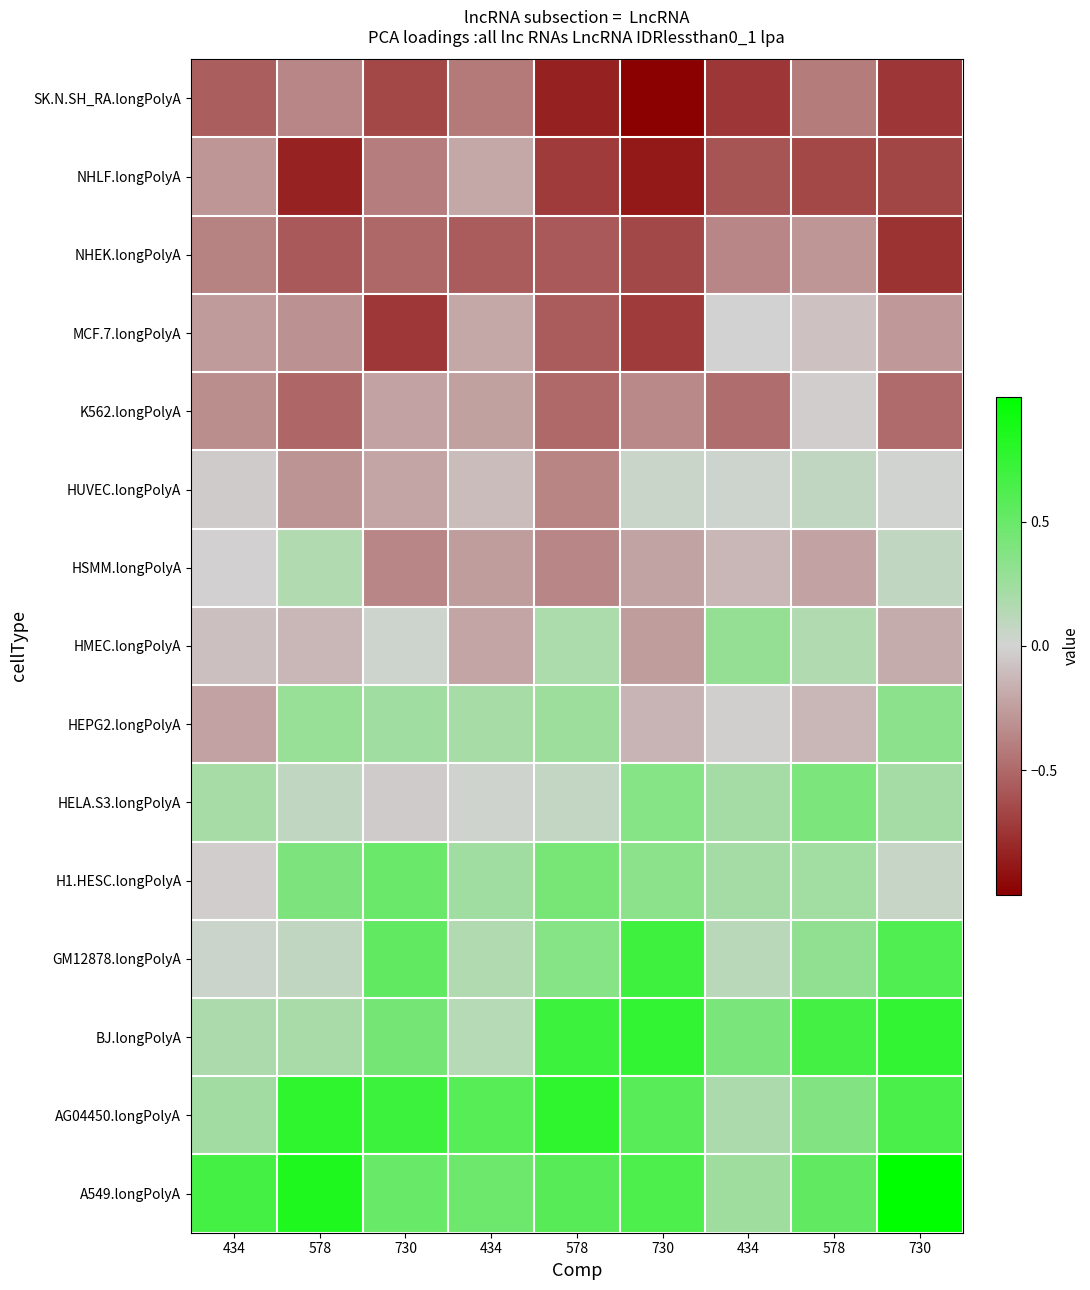

Reading left to right, list all the values displayed in this chart.

SK.N.SH_RA.longPolyA: 434=-0.6	578=-0.4	730=-0.7	434=-0.4	578=-0.8	730=-1.0	434=-0.7	578=-0.4	730=-0.7
NHLF.longPolyA: 434=-0.3	578=-0.8	730=-0.4	434=-0.2	578=-0.7	730=-0.9	434=-0.6	578=-0.7	730=-0.7
NHEK.longPolyA: 434=-0.4	578=-0.6	730=-0.5	434=-0.6	578=-0.6	730=-0.7	434=-0.4	578=-0.3	730=-0.8
MCF.7.longPolyA: 434=-0.3	578=-0.3	730=-0.7	434=-0.2	578=-0.6	730=-0.7	434=-0.0	578=-0.1	730=-0.3
K562.longPolyA: 434=-0.3	578=-0.5	730=-0.2	434=-0.2	578=-0.5	730=-0.3	434=-0.5	578=-0.0	730=-0.5
HUVEC.longPolyA: 434=-0.0	578=-0.3	730=-0.2	434=-0.1	578=-0.4	730=0.1	434=0.0	578=0.1	730=0.0
HSMM.longPolyA: 434=-0.0	578=0.2	730=-0.4	434=-0.3	578=-0.4	730=-0.2	434=-0.1	578=-0.2	730=0.1
HMEC.longPolyA: 434=-0.1	578=-0.1	730=0.0	434=-0.2	578=0.2	730=-0.3	434=0.3	578=0.2	730=-0.2
HEPG2.longPolyA: 434=-0.2	578=0.3	730=0.2	434=0.2	578=0.3	730=-0.1	434=-0.0	578=-0.1	730=0.3
HELA.S3.longPolyA: 434=0.2	578=0.1	730=-0.0	434=0.0	578=0.1	730=0.4	434=0.2	578=0.4	730=0.2
H1.HESC.longPolyA: 434=-0.0	578=0.4	730=0.5	434=0.2	578=0.4	730=0.3	434=0.2	578=0.2	730=0.1
GM12878.longPolyA: 434=0.0	578=0.1	730=0.5	434=0.2	578=0.4	730=0.7	434=0.1	578=0.3	730=0.6
BJ.longPolyA: 434=0.2	578=0.2	730=0.4	434=0.1	578=0.7	730=0.8	434=0.4	578=0.7	730=0.8
AG04450.longPolyA: 434=0.2	578=0.8	730=0.7	434=0.6	578=0.8	730=0.6	434=0.2	578=0.4	730=0.6
A549.longPolyA: 434=0.7	578=0.8	730=0.5	434=0.5	578=0.6	730=0.6	434=0.2	578=0.5	730=1.1